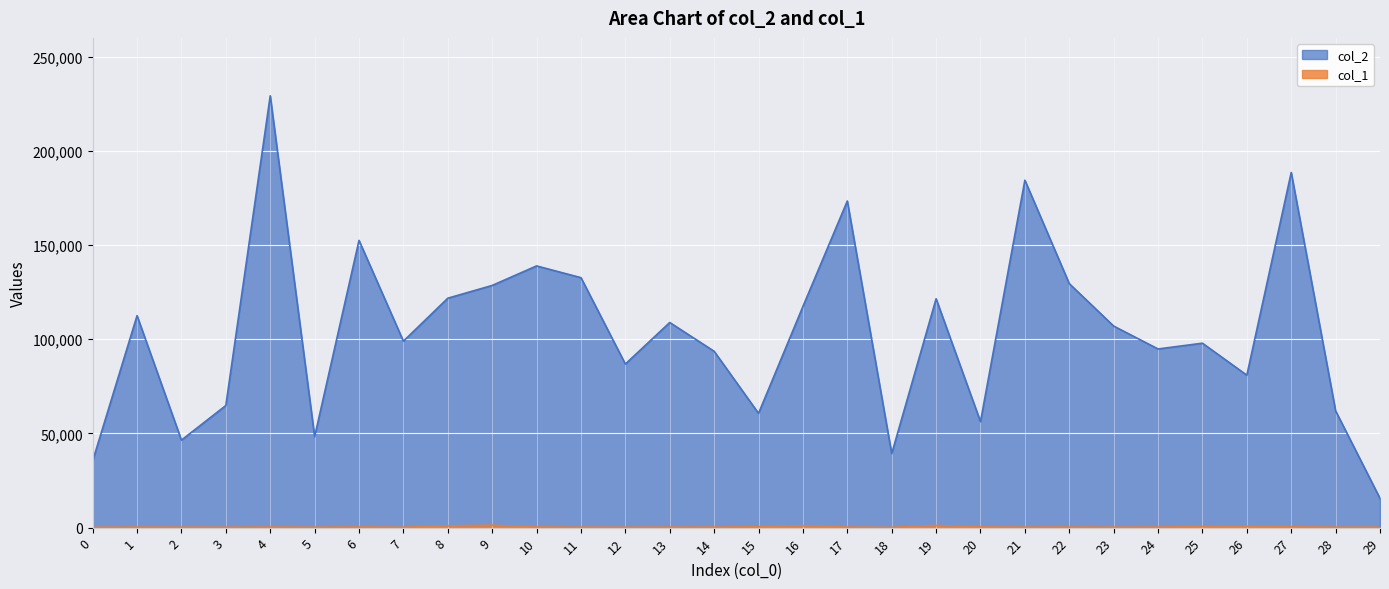

What is the difference between the highest and lowest values at 9?

127296